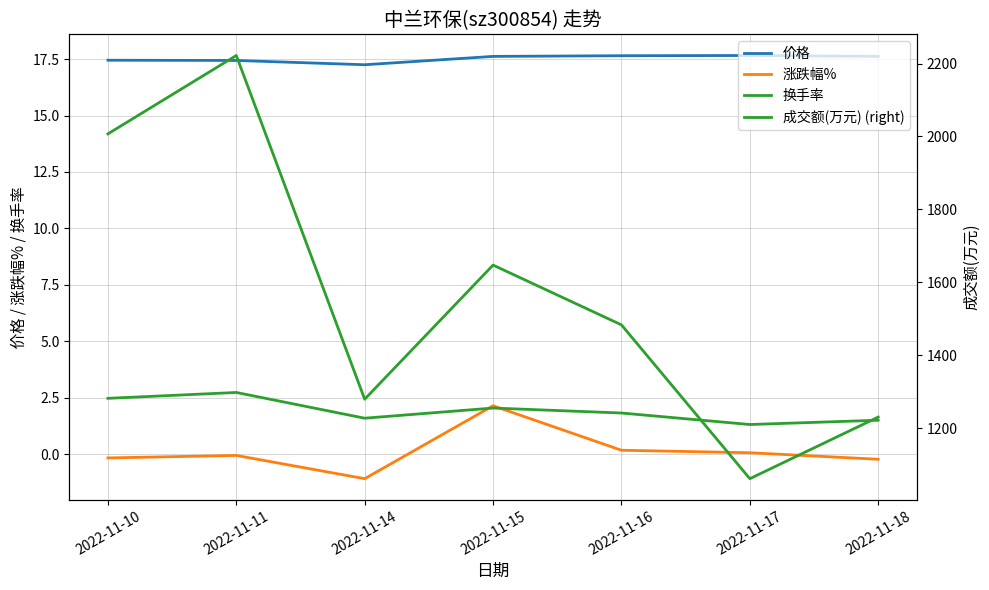

What is the total value across all series at 2022-11-16?

1502.6